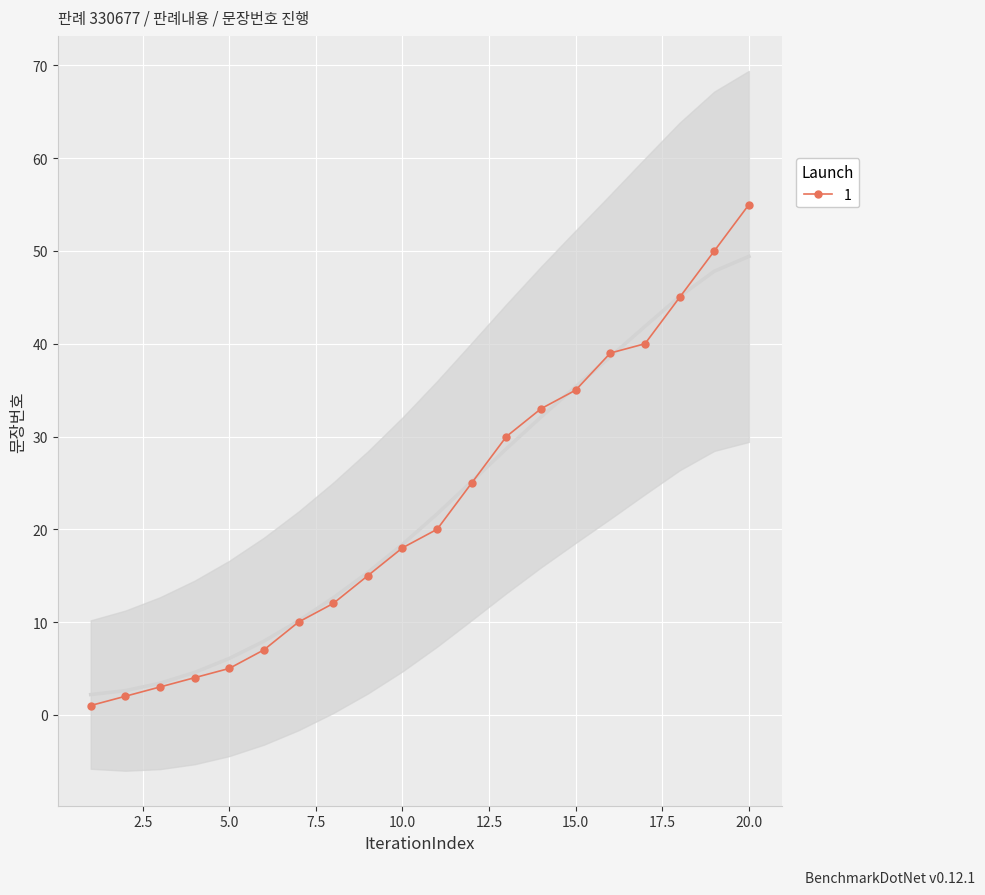

At which category does the chart reach its peak across all series?

20